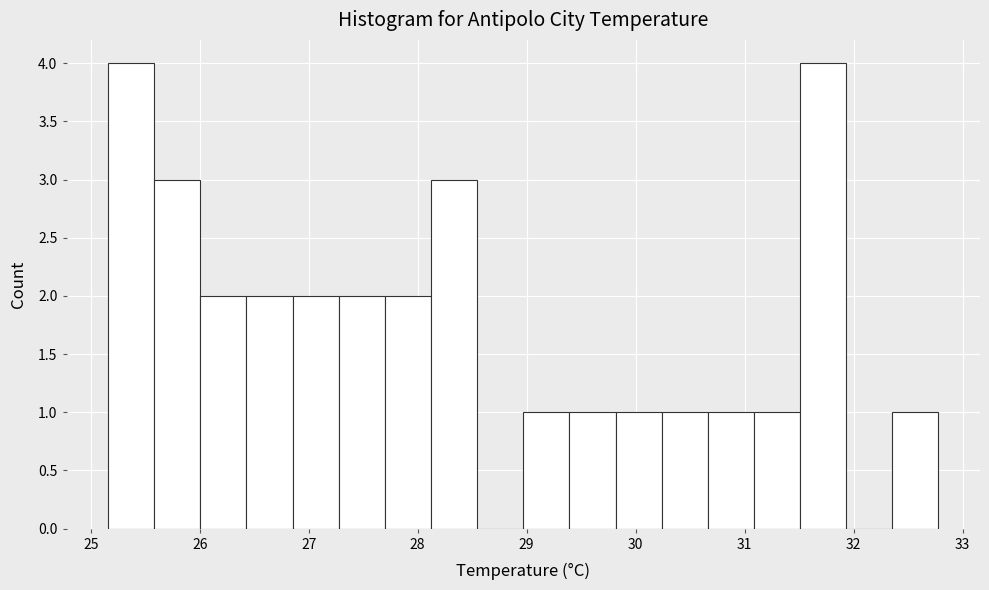

Reading left to right, transcribe this chart: for each bar, give the range it covers on the x-axis and its height. Neither the bar edges nor the heights are printed on the chart, so give them approximately, as read against the axes.

25.2 to 25.6: 4
25.6 to 26.0: 3
26.0 to 26.4: 2
26.4 to 26.9: 2
26.9 to 27.3: 2
27.3 to 27.7: 2
27.7 to 28.1: 2
28.1 to 28.5: 3
28.5 to 29.0: 0
29.0 to 29.4: 1
29.4 to 29.8: 1
29.8 to 30.2: 1
30.2 to 30.7: 1
30.7 to 31.1: 1
31.1 to 31.5: 1
31.5 to 31.9: 4
31.9 to 32.4: 0
32.4 to 32.8: 1